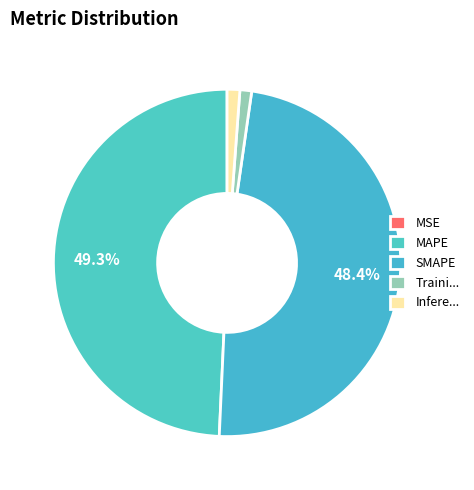

Which has a higher value, MSE or MAPE?

MAPE